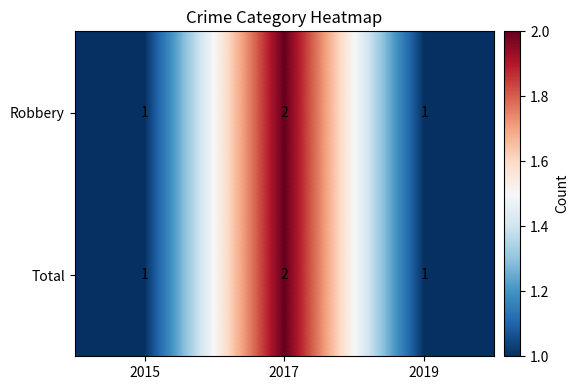

Count the Robbery values in the range 1 to 2.

3